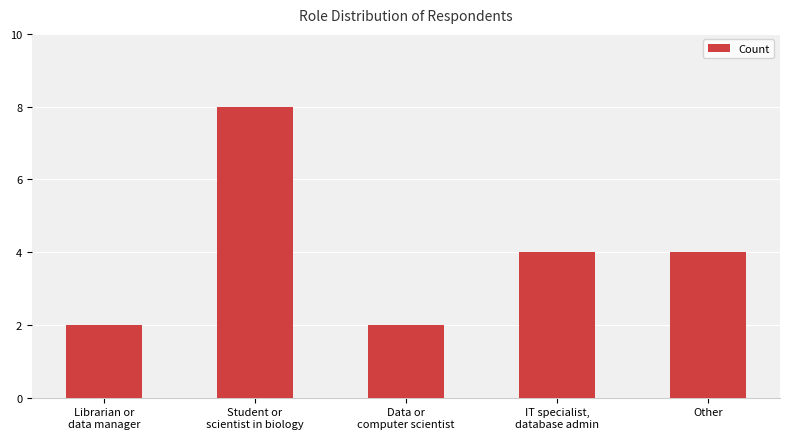

Which category has the highest value across all series?

Student or
scientist in biology